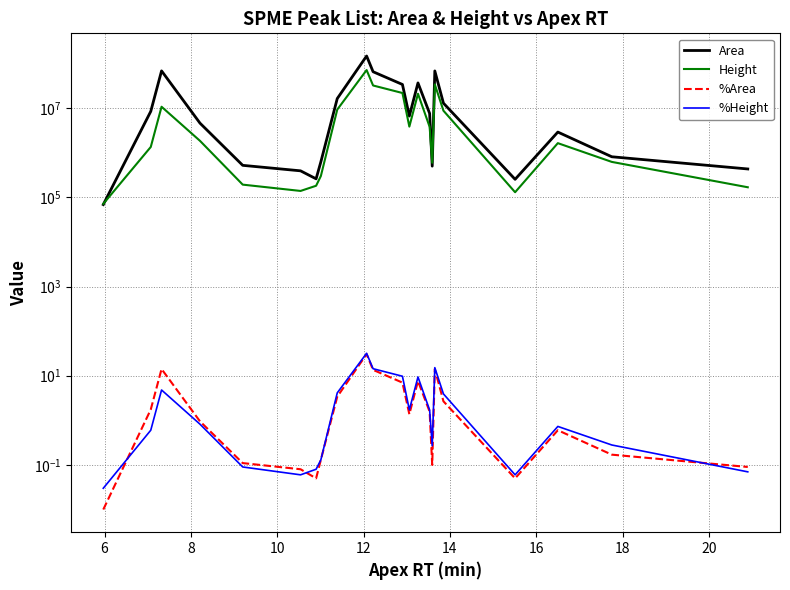

What is the average value of the Area series?

21999558.8